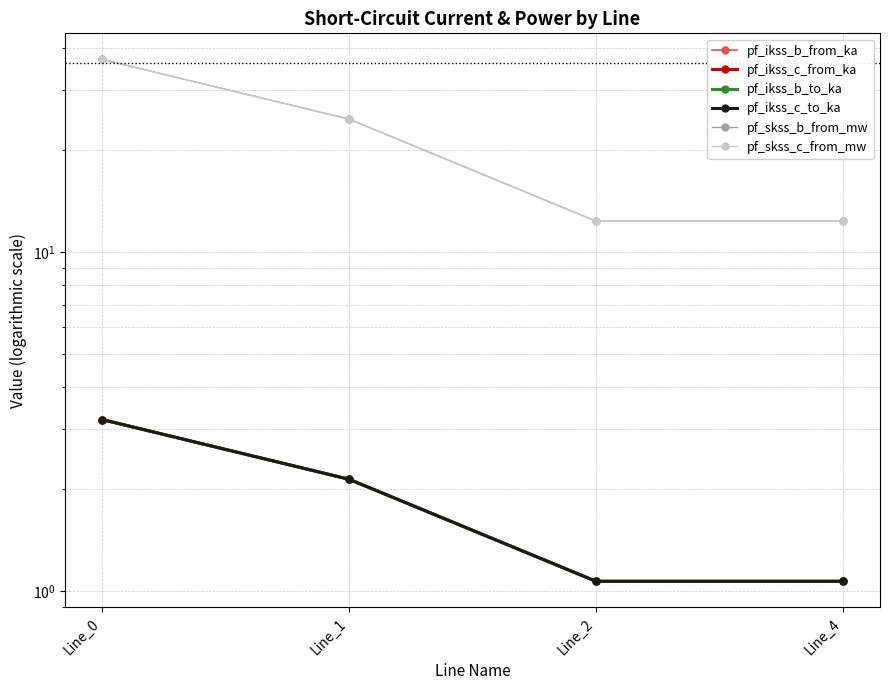

At which category does the chart reach its peak across all series?

Line_0